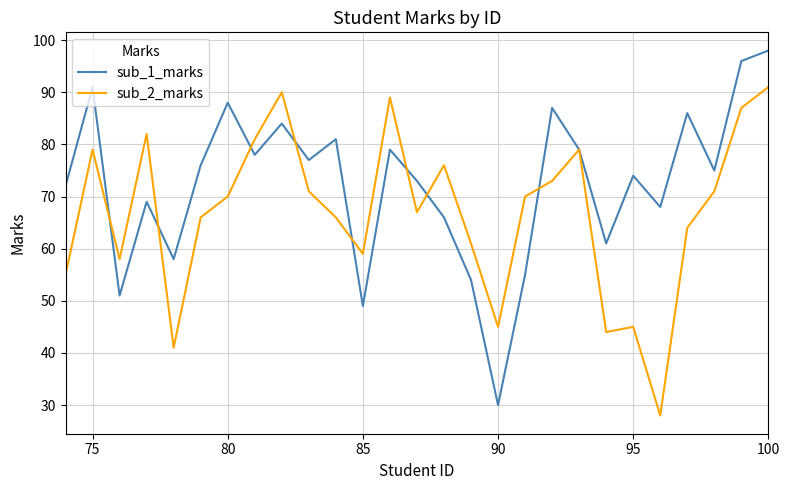

What is the maximum value for sub_1_marks?

98